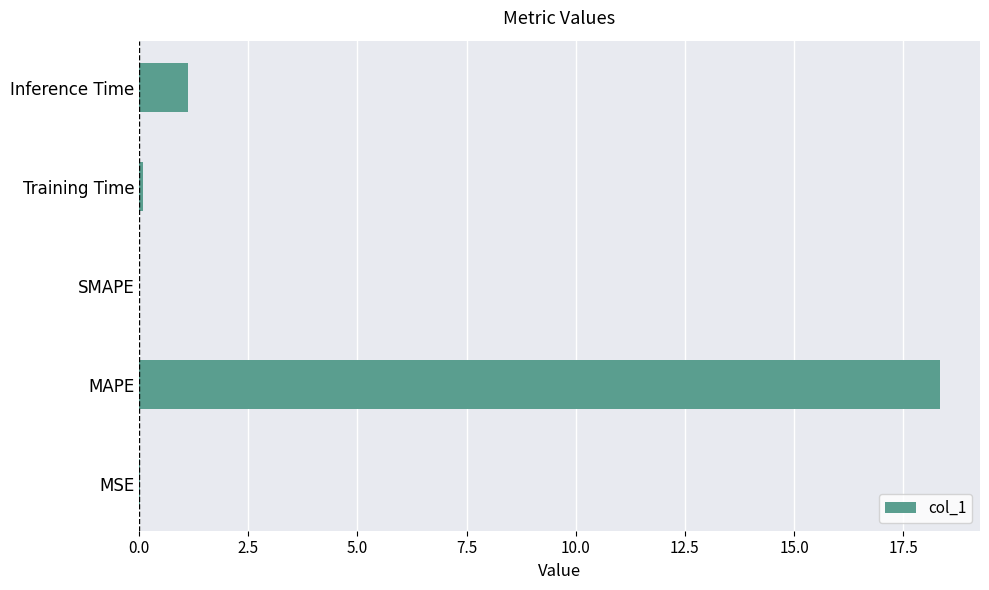

Between Inference Time and SMAPE, which is larger?

Inference Time